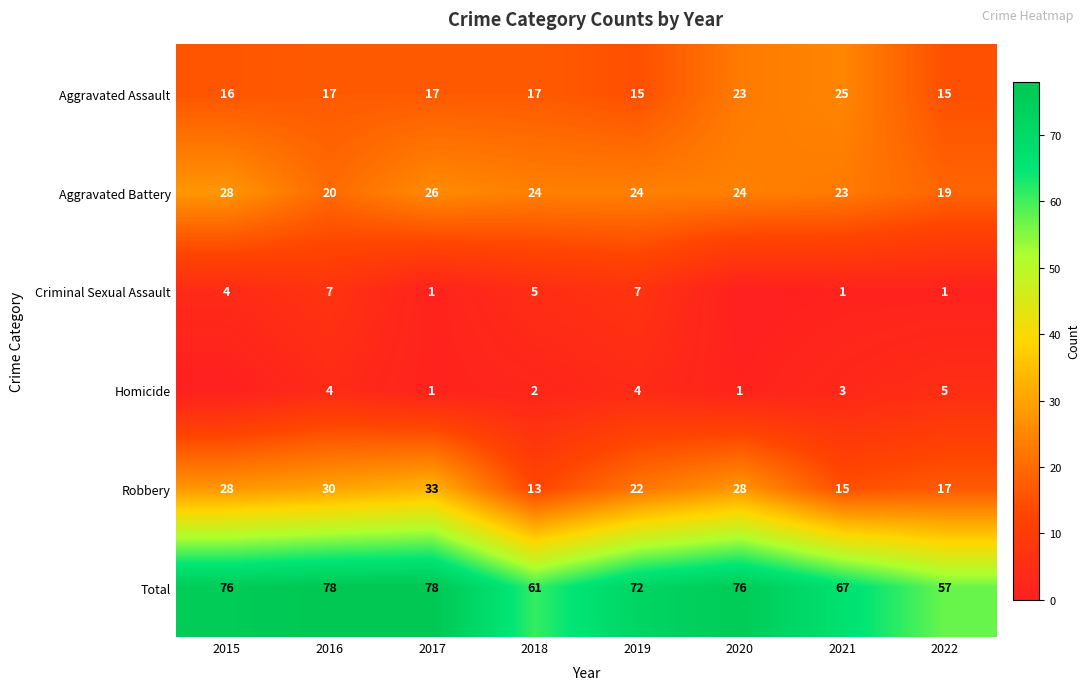

What is the sum of all Robbery values?

186